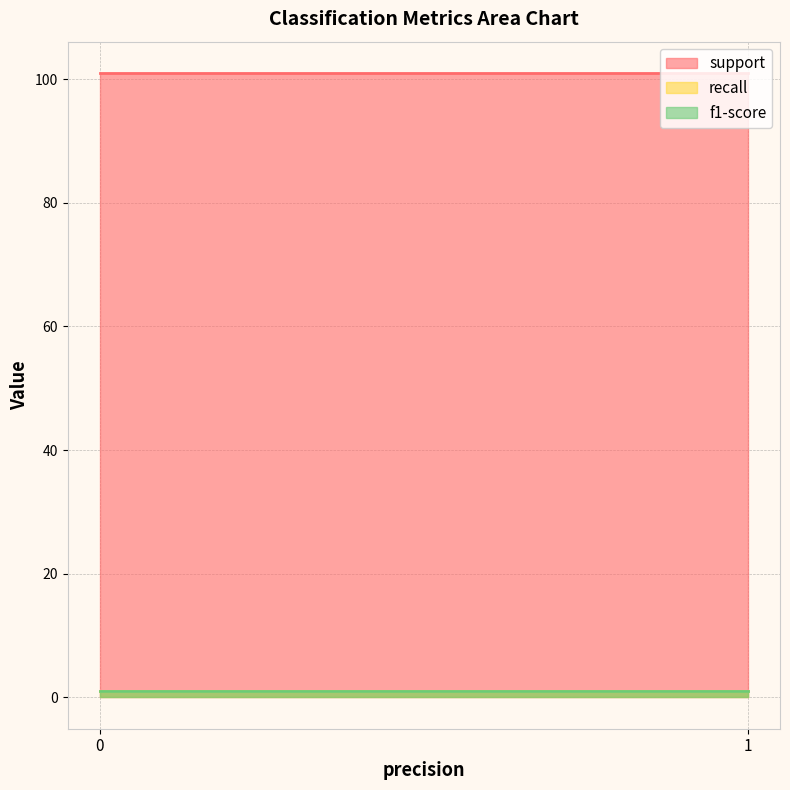

Which has a higher value, 1 or 0?

1